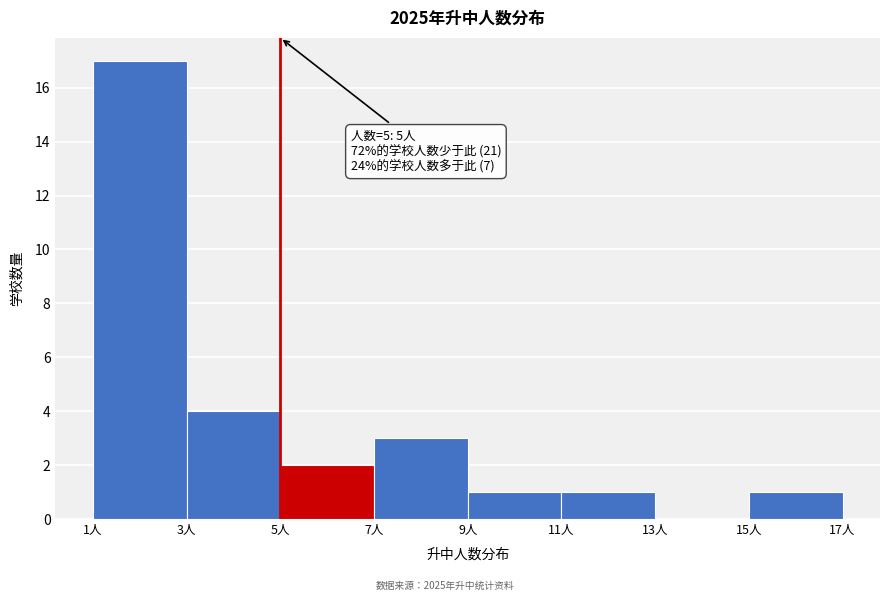

Over which range of the x-axis is the bar tallest?

1 to 3